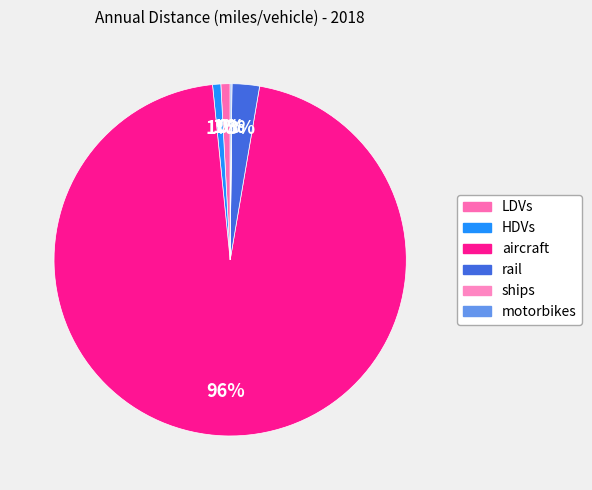

To the nearest percent, what portion does LDVs represent?

1%